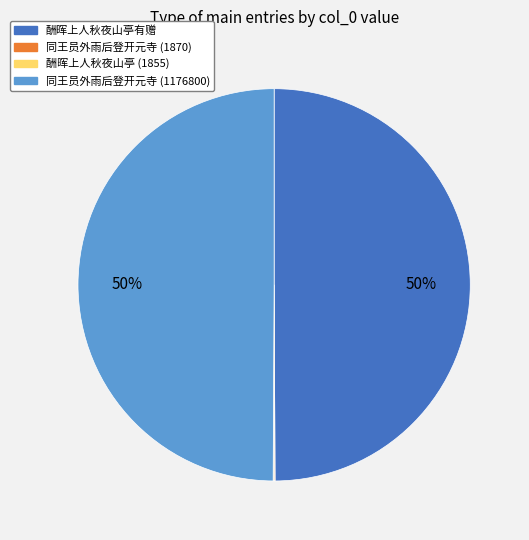

Is the sum of 酬晖上人秋夜山亭有赠 and 同王员外雨后登开元寺 (1176800) greater than half?

Yes